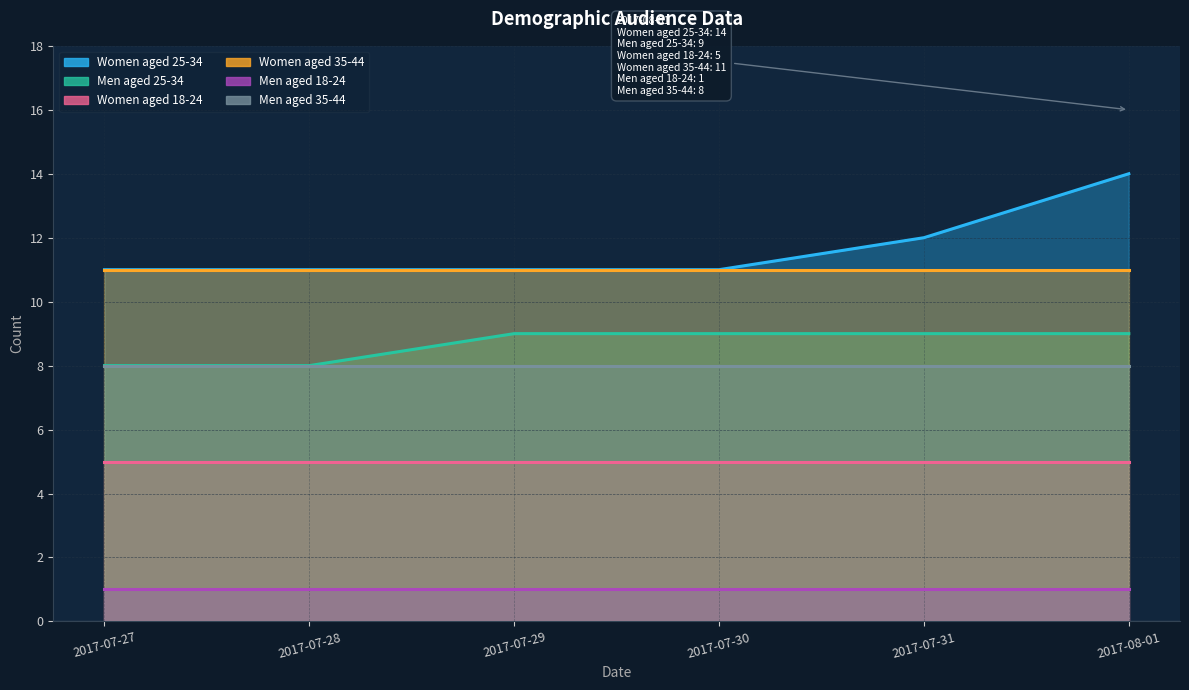

True or false: Men aged 25-34 has a value of 2 at 2017-07-27.

False